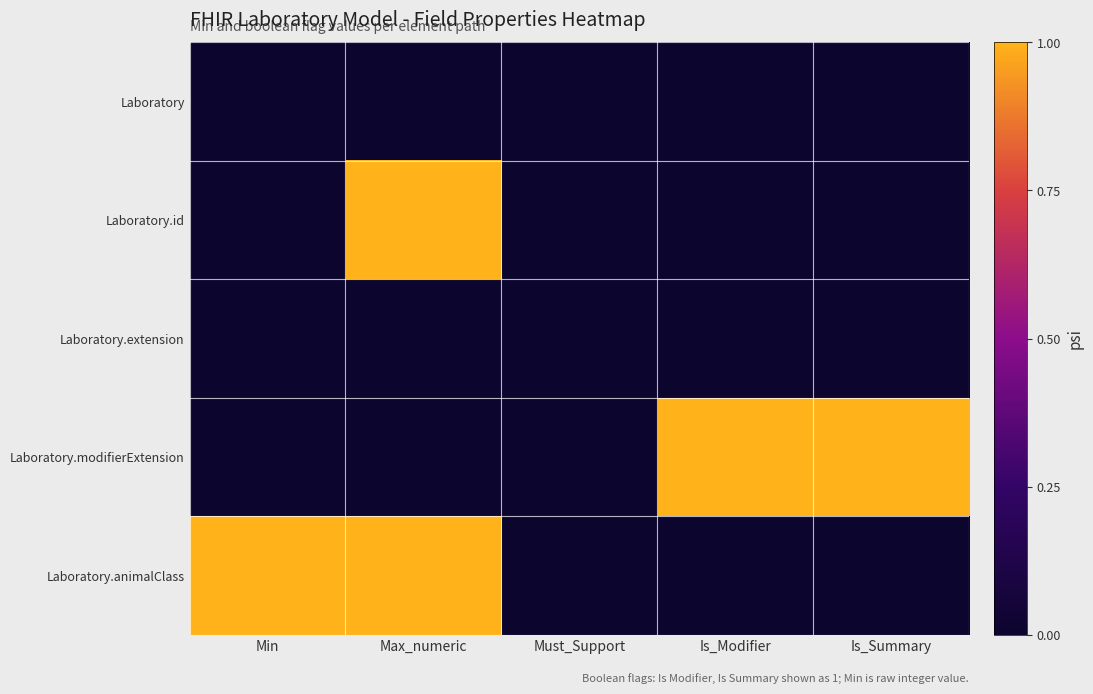

Which series has the largest total across all categories?

Laboratory.modifierExtension